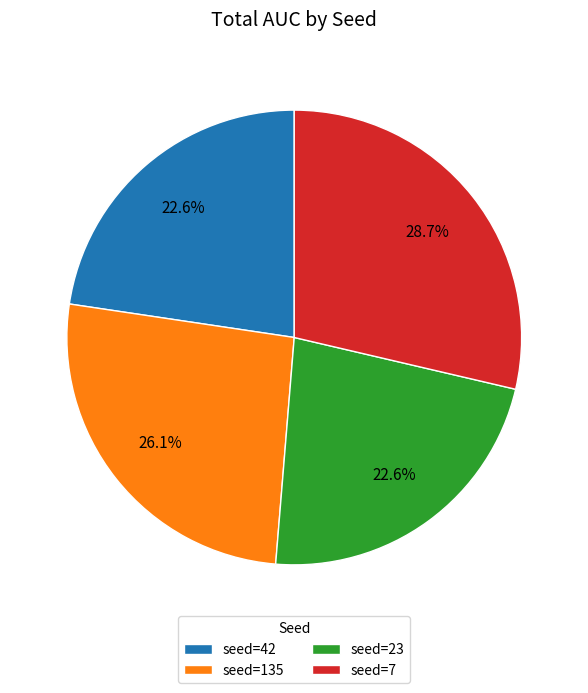

Which slice is the largest?

seed=7